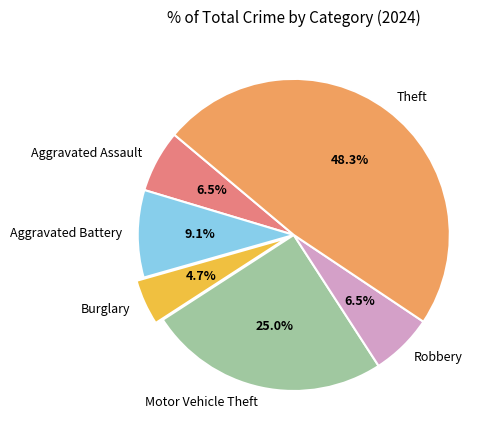

How many segments does this pie chart have?

6